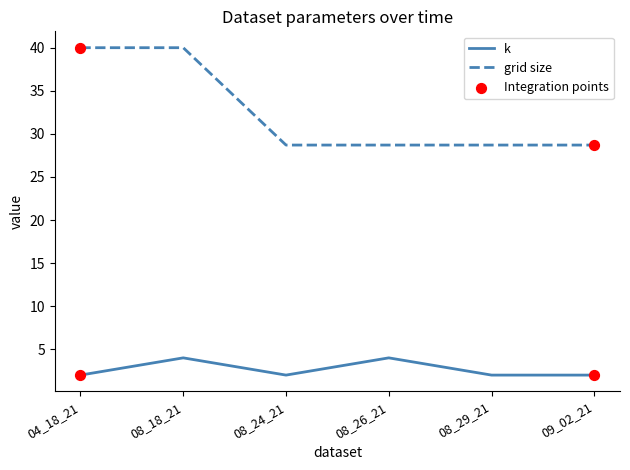

What is the total value across all series at 04_18_21?

42.0